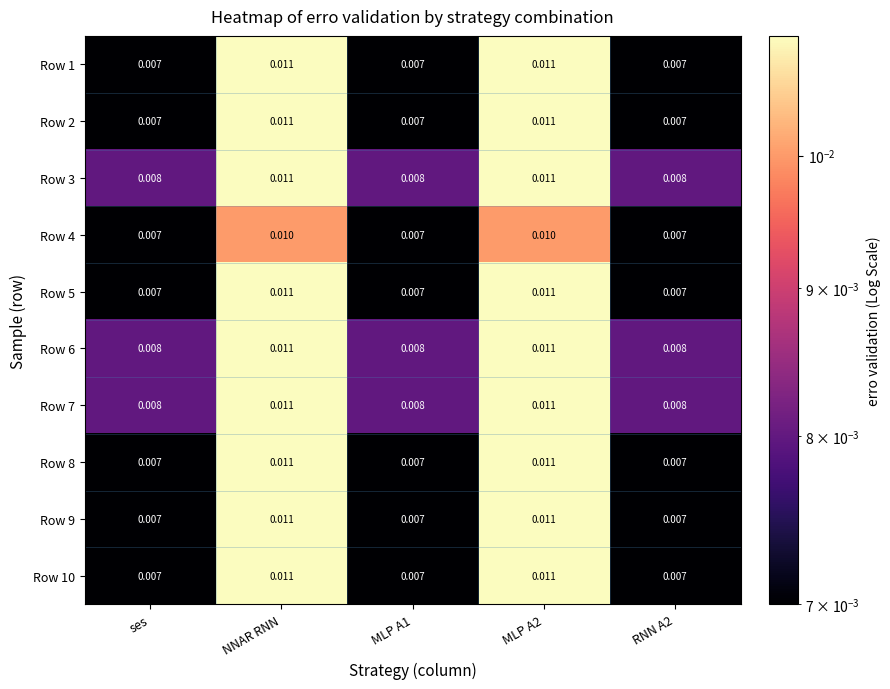

Is the value of Row 9 at ses greater than the value of Row 1 at NNAR RNN?

No